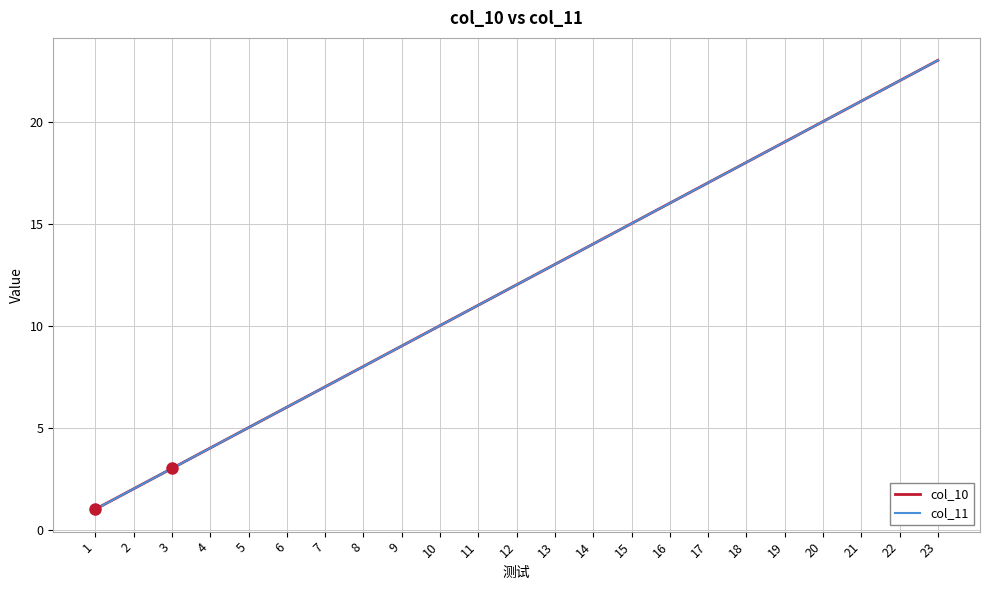

Does the chart display data point markers on the line(s)?

No